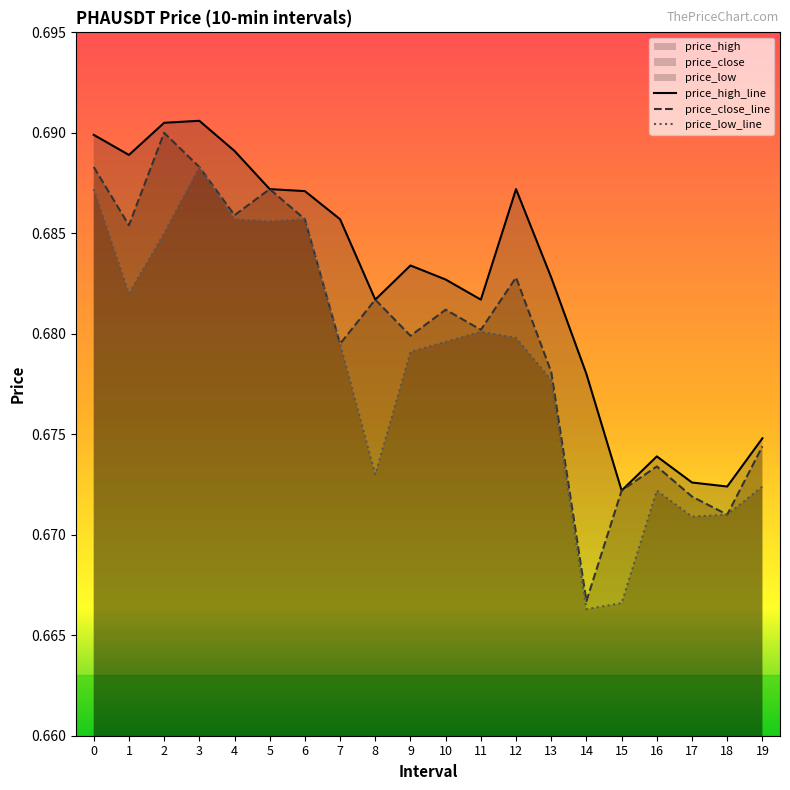

Which series changed the most between 10 and 12?

price_high_line